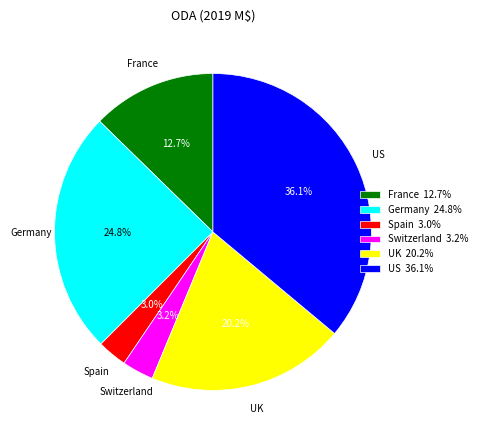

Does UK account for over 50% of the chart?

No